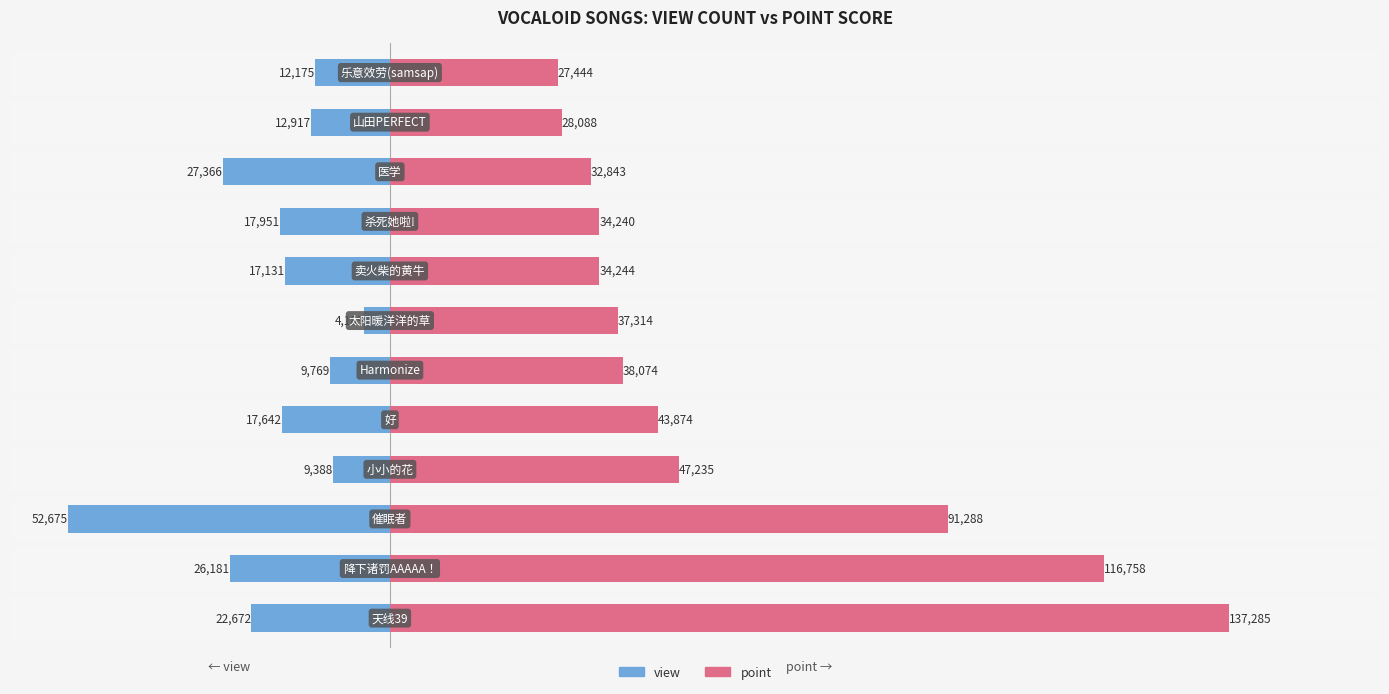

Is it true that point equals 53652 at 8?

False